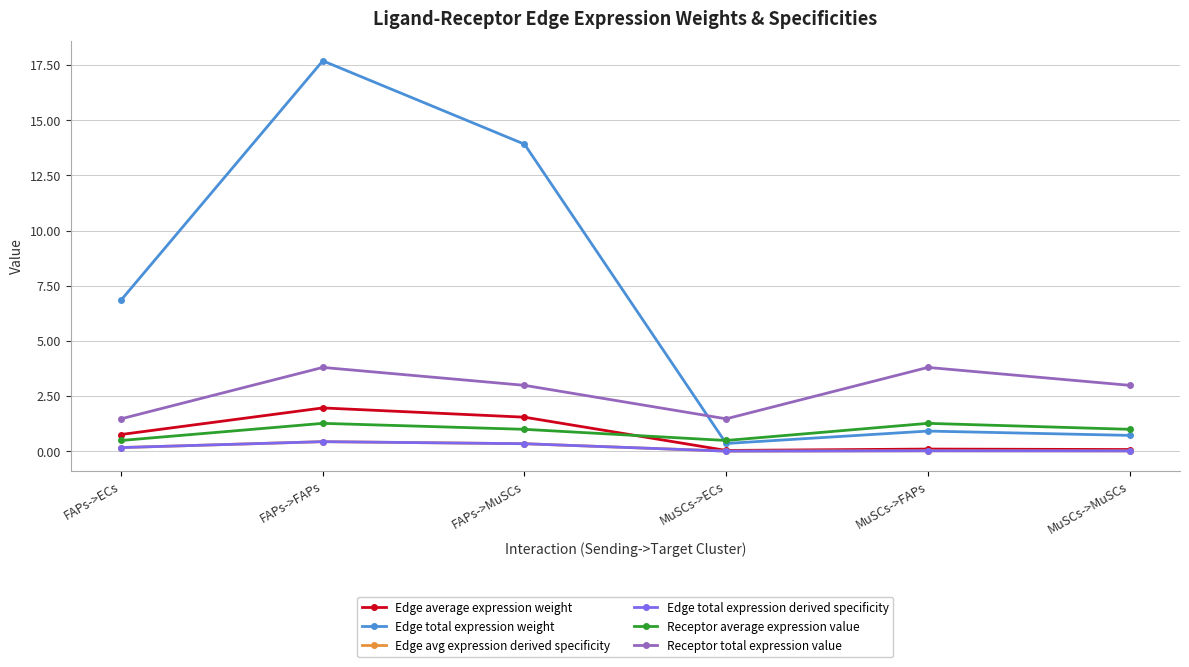

What is the label of the 3rd point from the right?

MuSCs->ECs